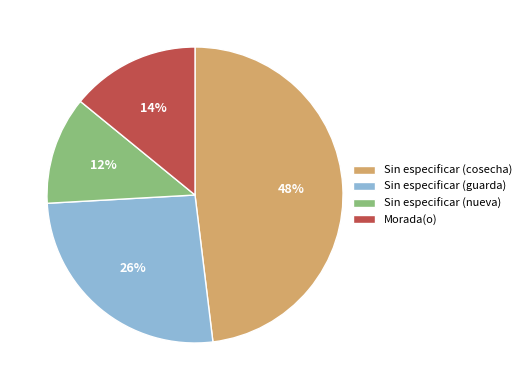

To the nearest percent, what percentage of the pie is Morada(o)?

14%